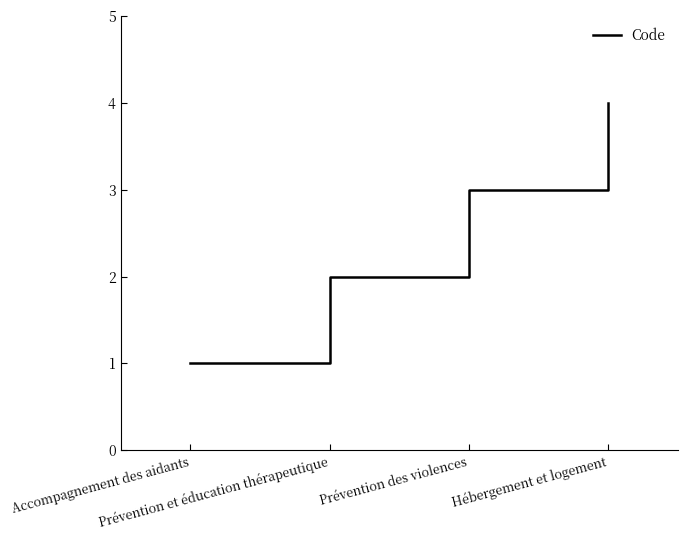

Count the values in the range 2 to 4.

3